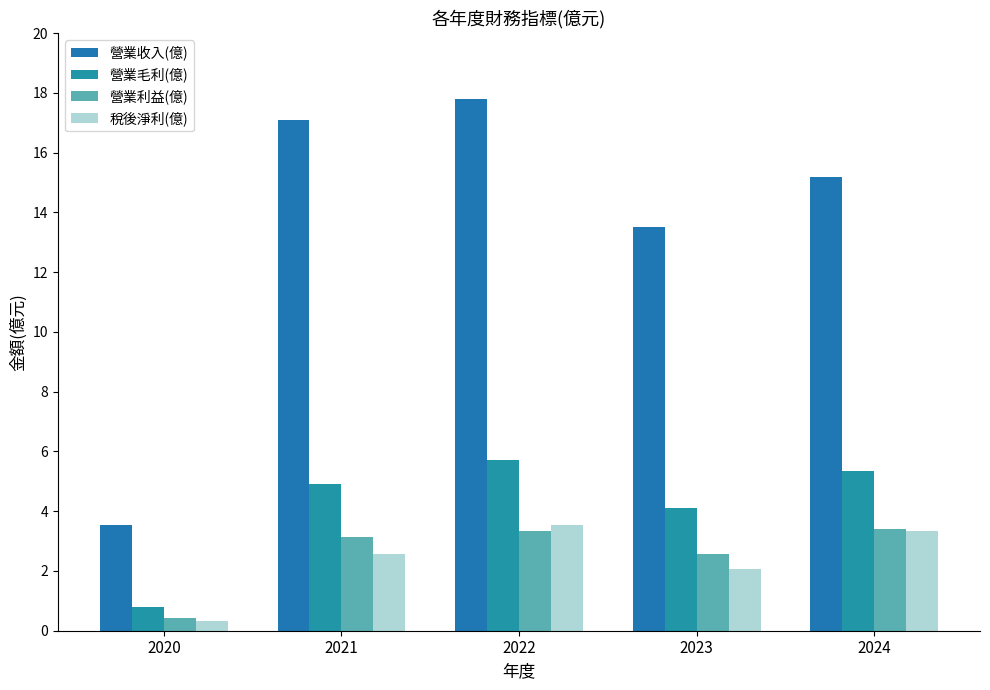

At which category is the sum across all series the highest?

2022